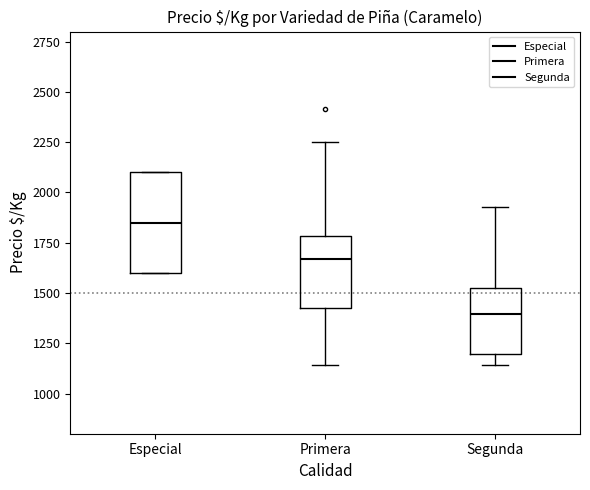

Reading left to right, transcribe this box plot: for each box, give where its median line is, the range the box spans, and where its two whiskers end, as read against the y-axis. The values are not printed on the chart, so give them approximately, as read against the axis.

Especial: median 1850, box 1600 to 2100, whiskers 1600 to 2100
Primera: median 1650, box 1450 to 1800, whiskers 1150 to 2250
Segunda: median 1400, box 1200 to 1550, whiskers 1150 to 1950